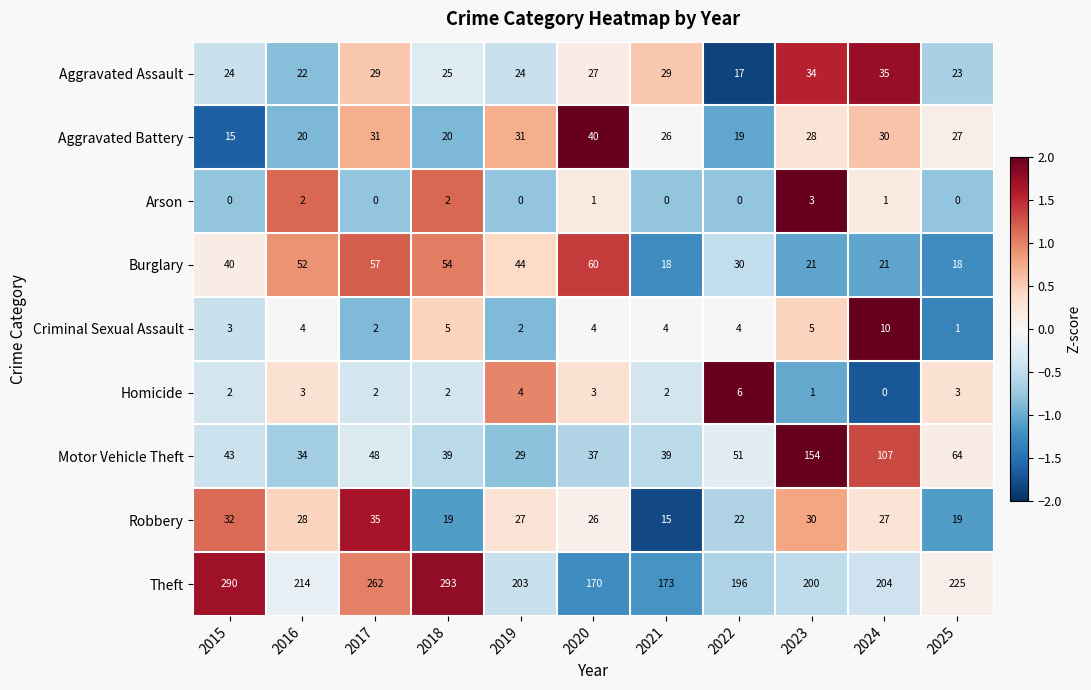

Which series has the largest total across all categories?

Theft